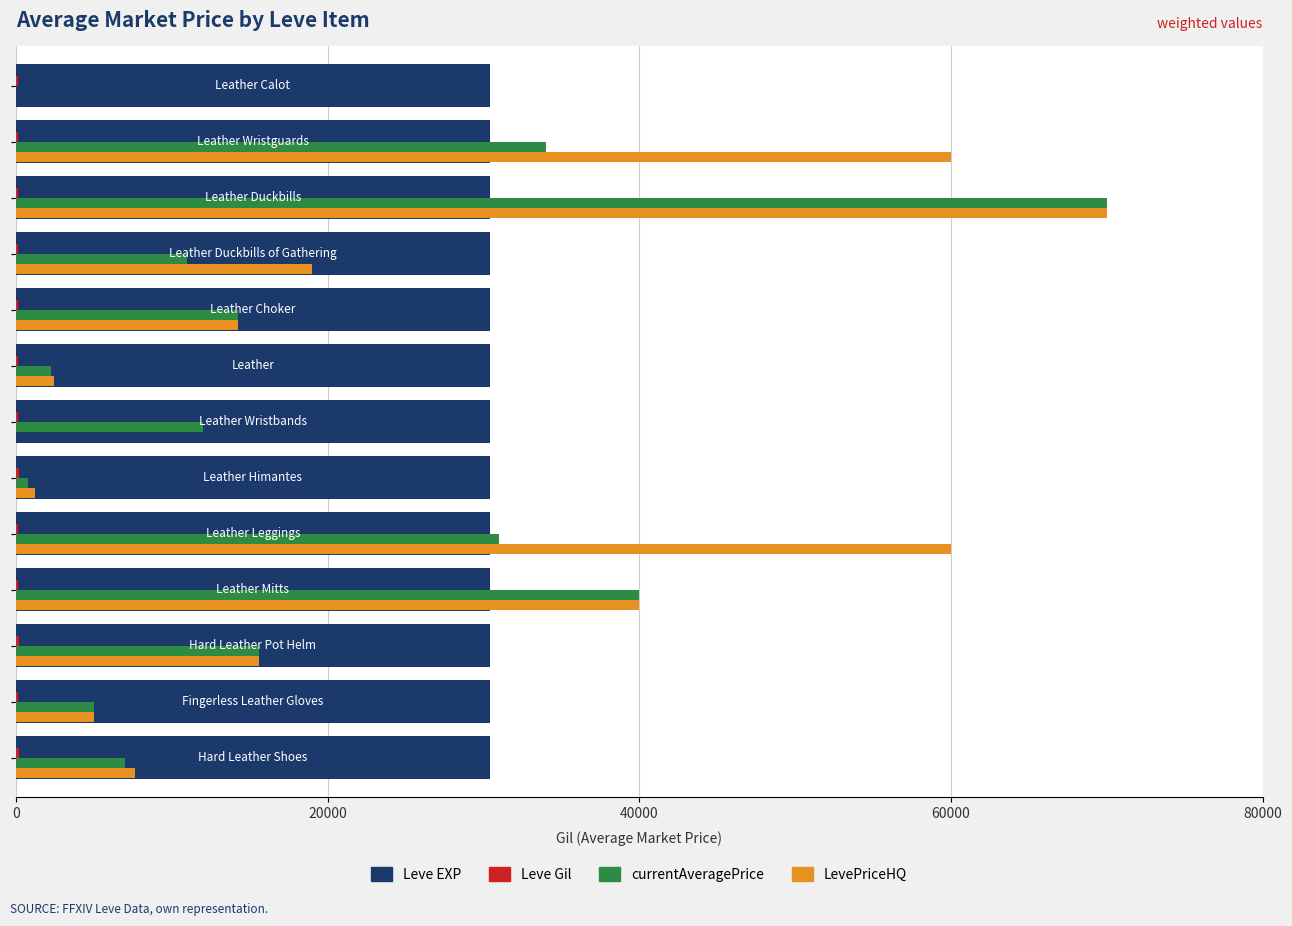

Which series has the largest total across all categories?

LevePriceHQ